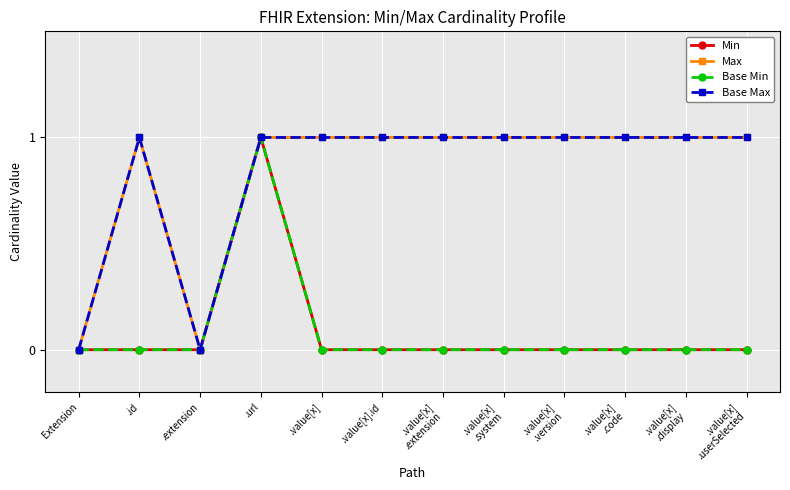

Is this an area chart (filled region under the line)?

No